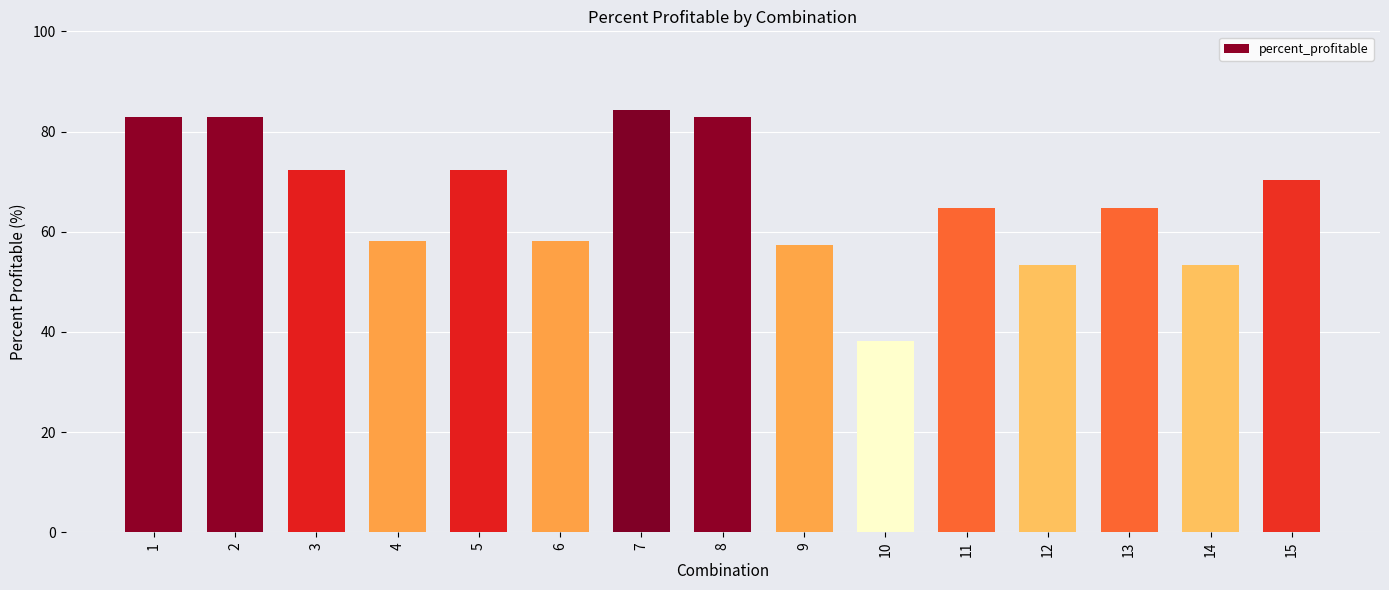

What is the sum of the values at 15 and 6?

128.4